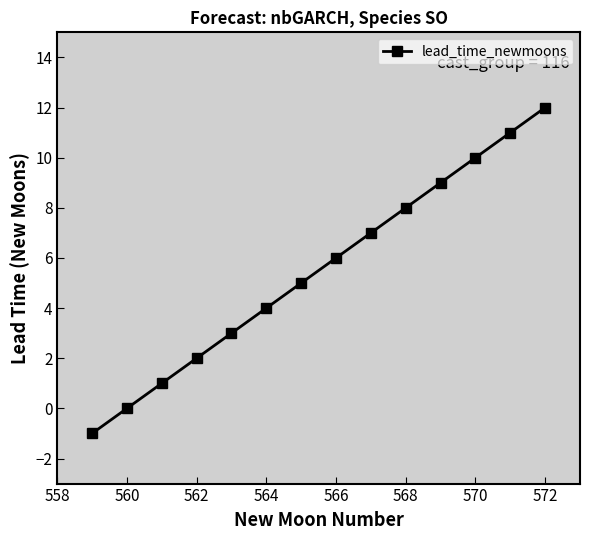

What is the maximum value shown in the chart?

12